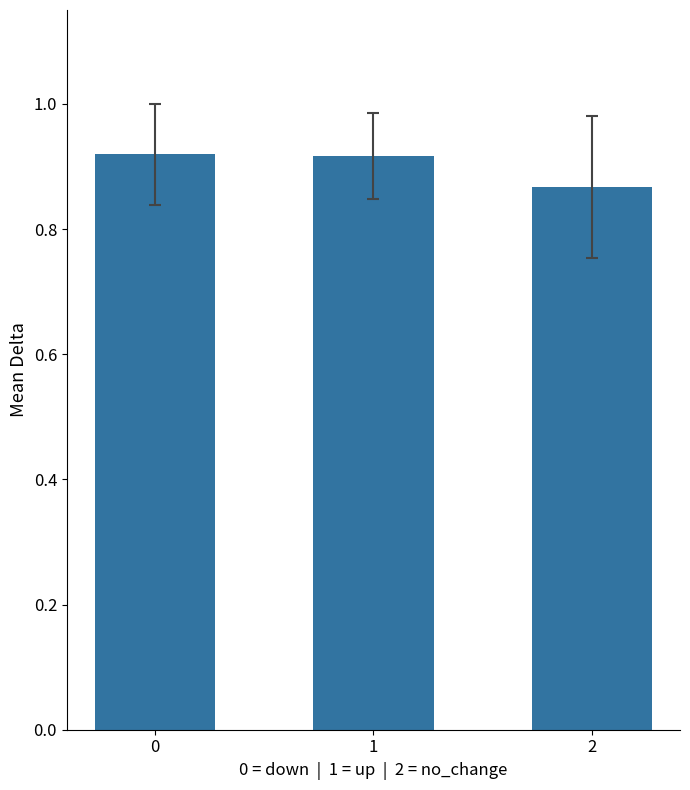

Count the values in the range 0 to 1.

3